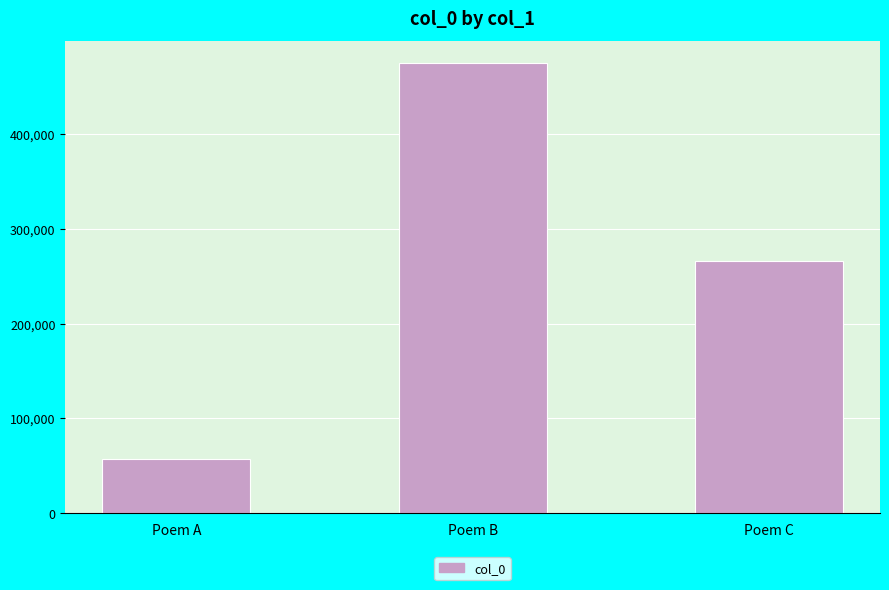

The value at Poem C is 265772. True or false?

True